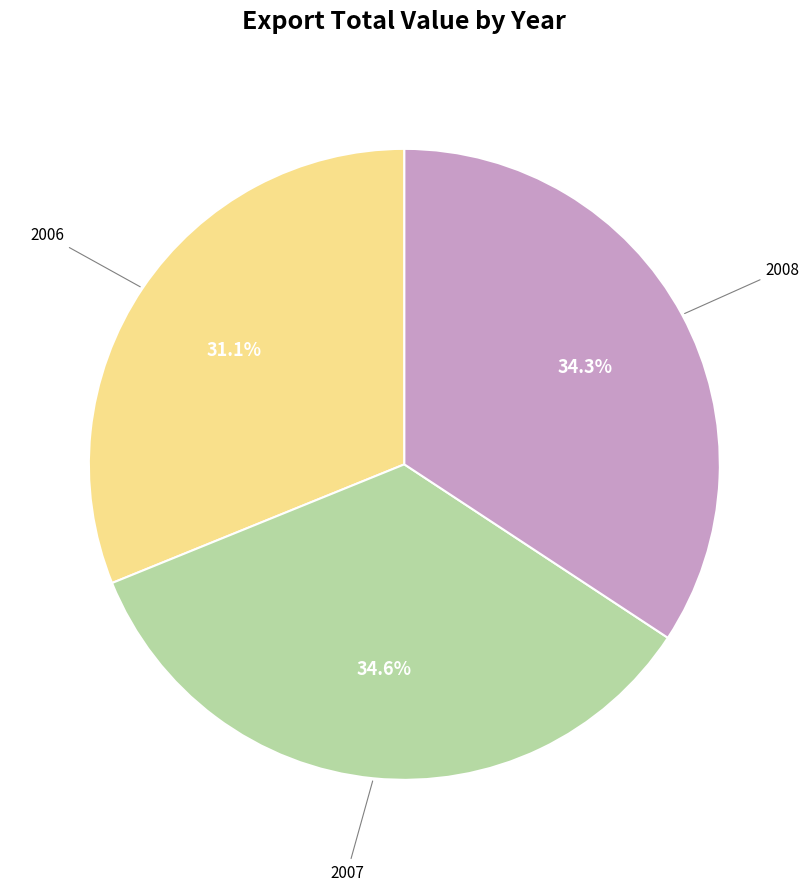

Is there any slice that represents more than half of the pie?

No